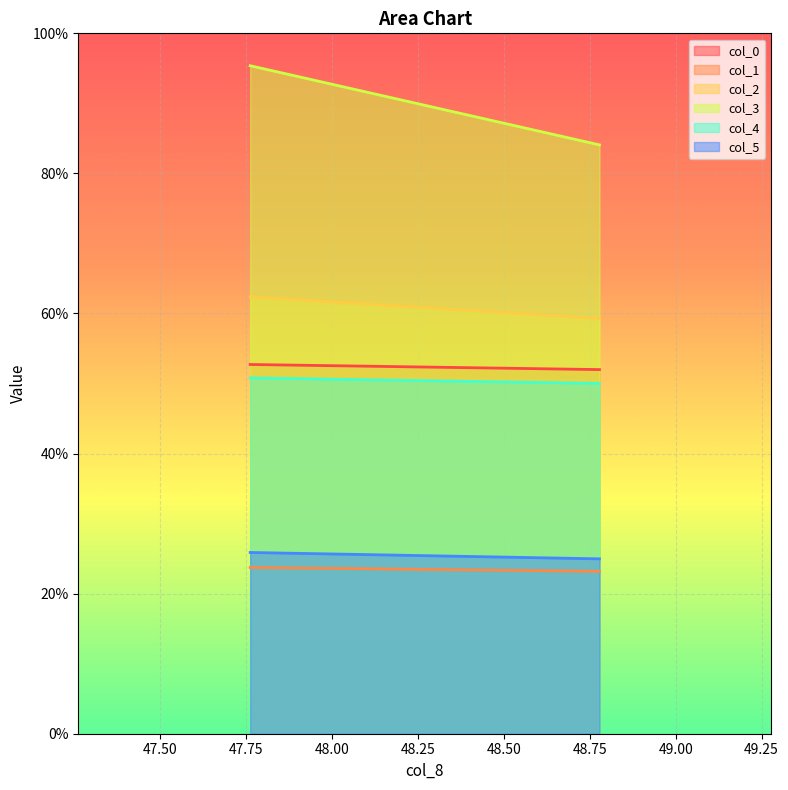

What is the lowest value of the col_3 series?

84.1